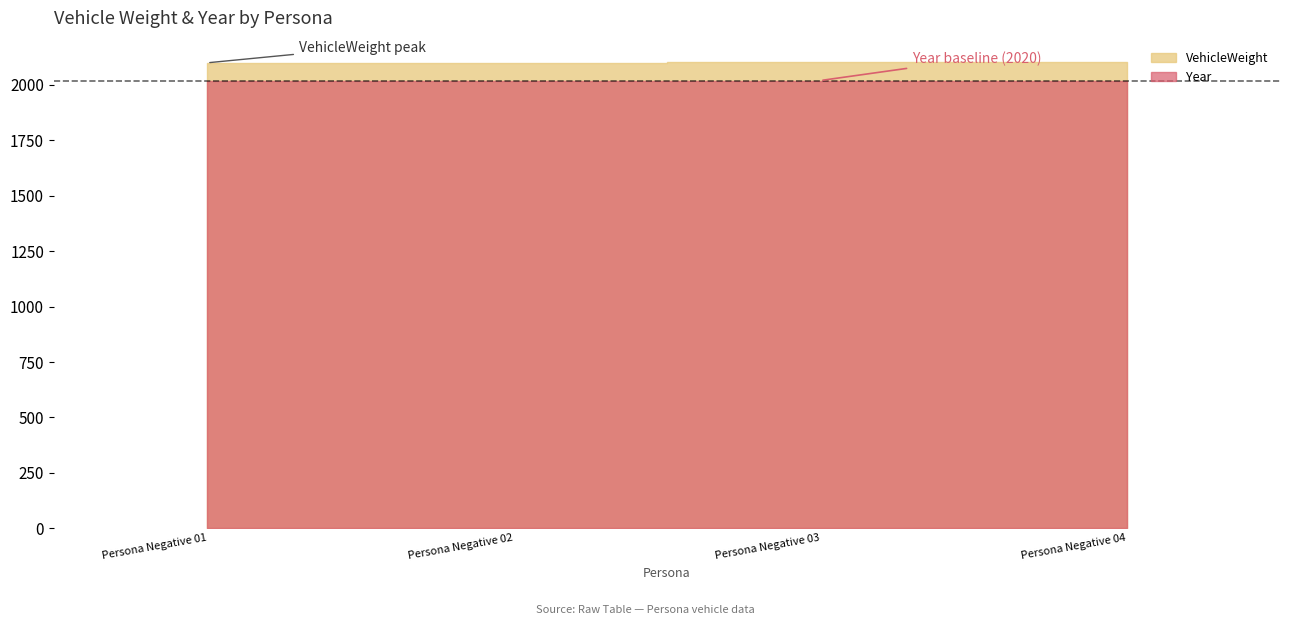

What is the sum of all Year values?

8080